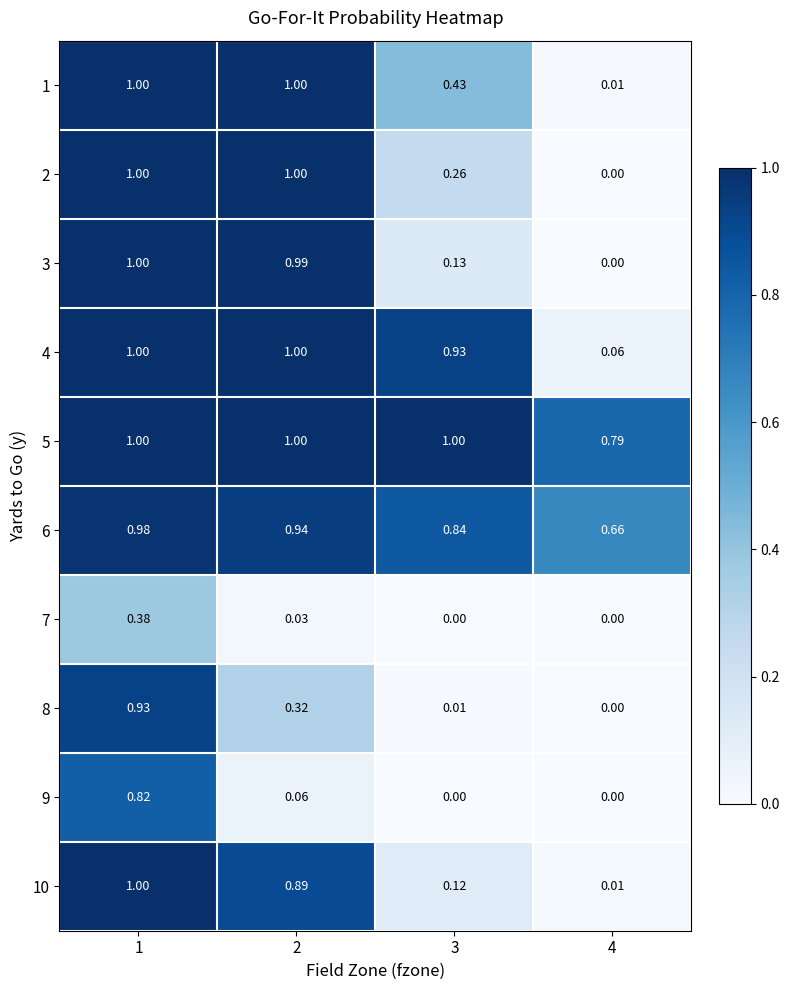

Is the value of 7 at 3 greater than the value of 3 at 1?

No